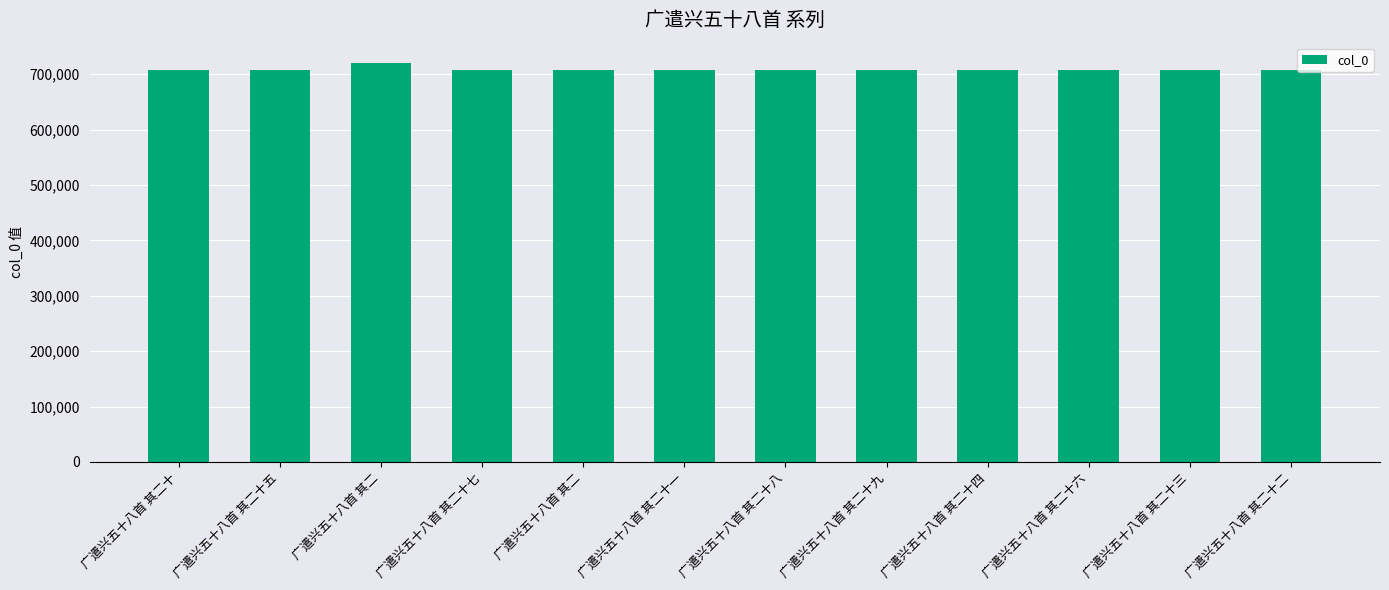

How many data points are less than 706924?

6